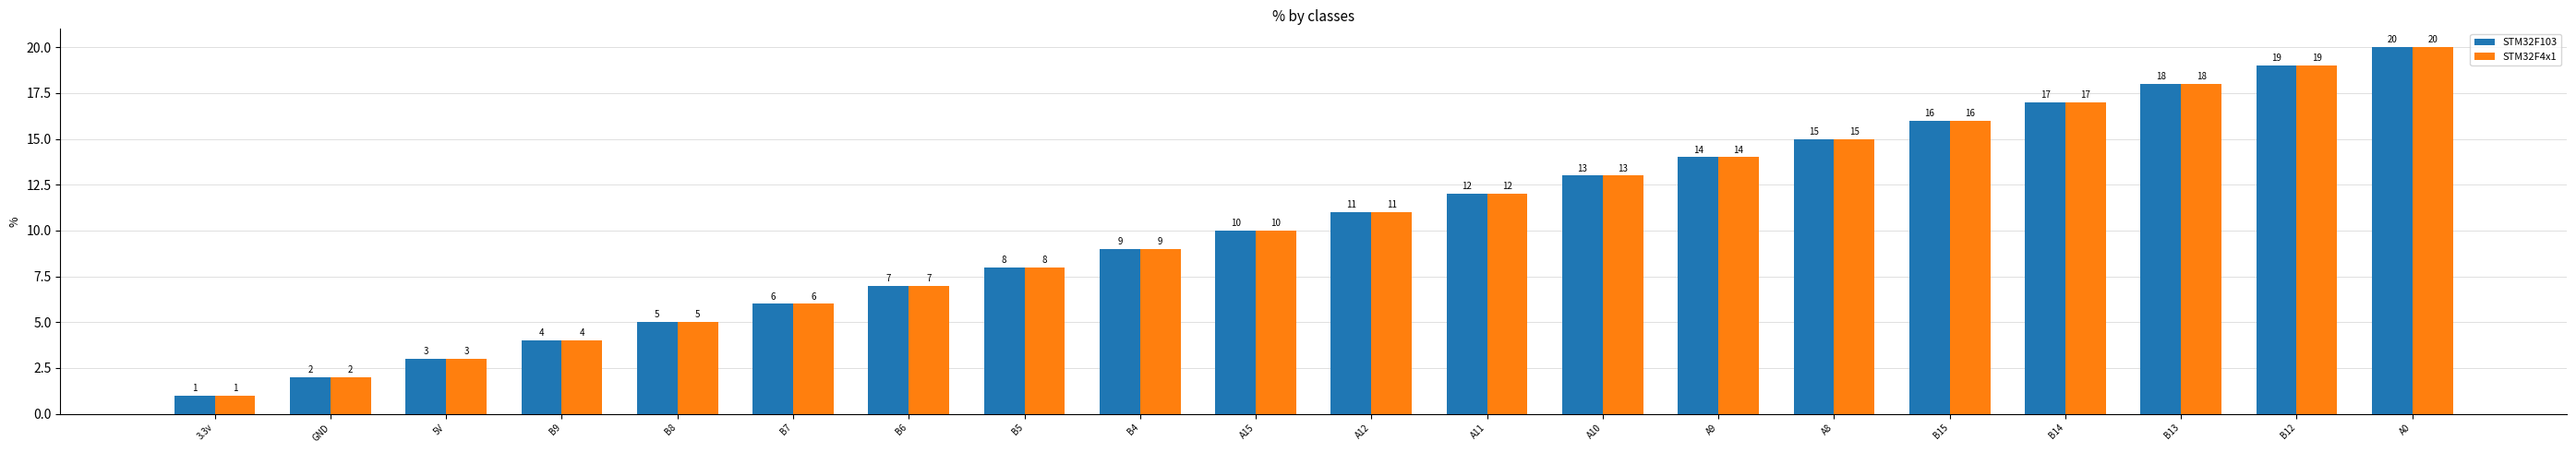

Which category has the highest value across all series?

A0